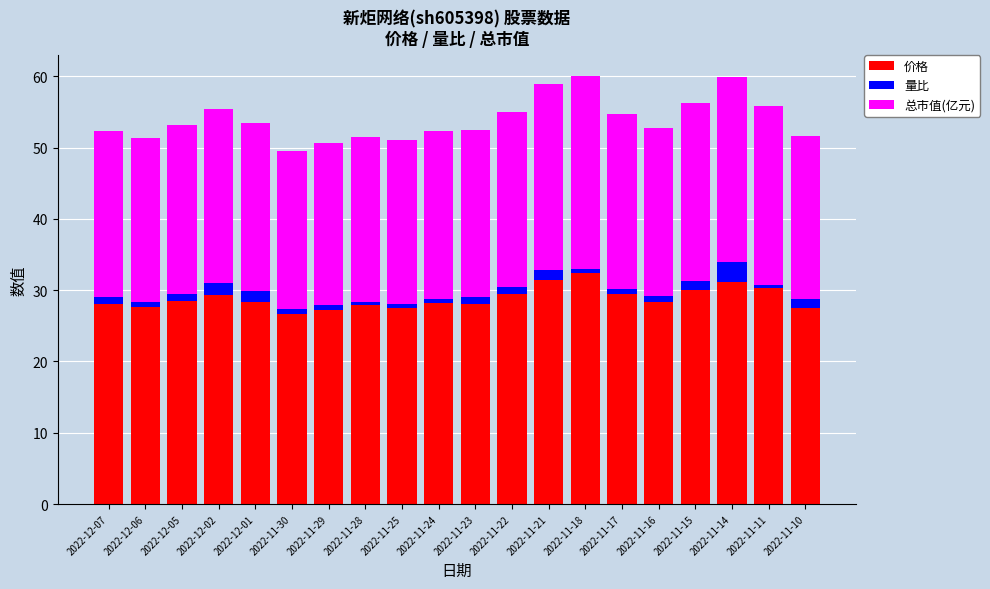

The 价格 series shows 10.6 at 2022-11-25. True or false?

False